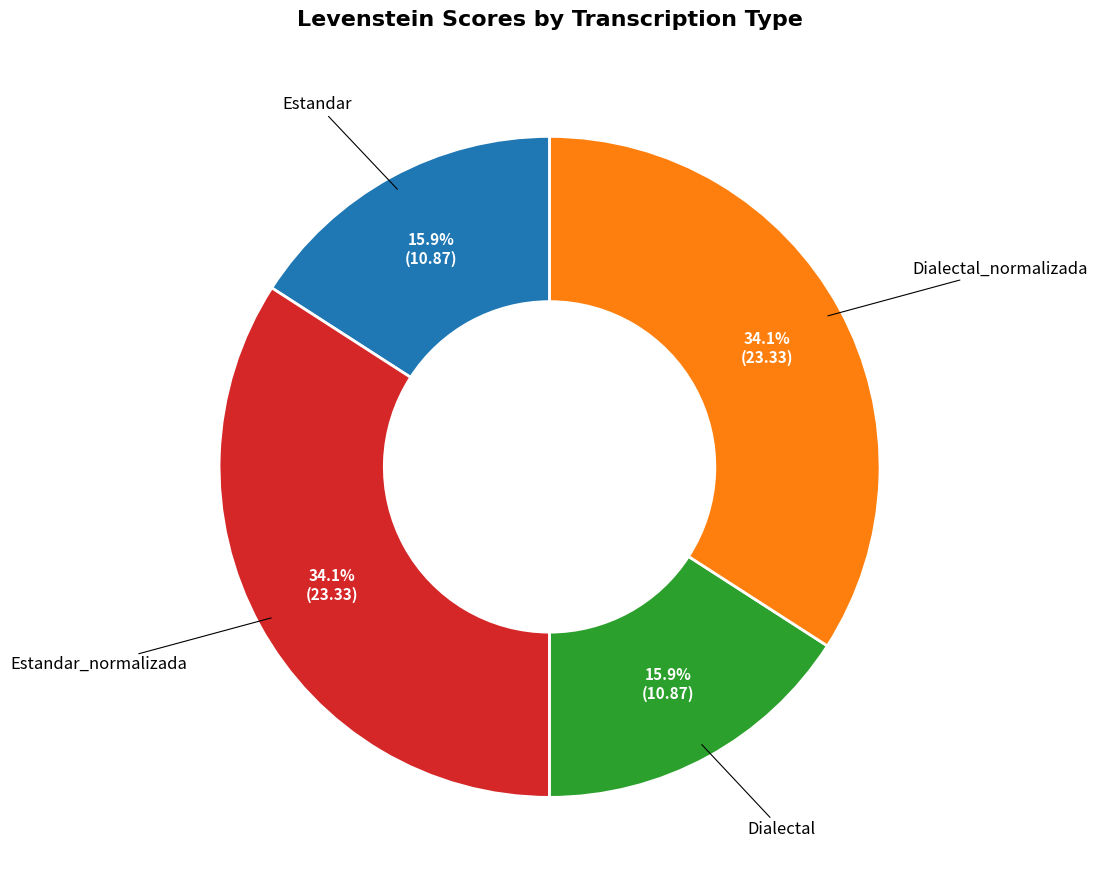

To the nearest percent, what is the average slice percentage?

25%